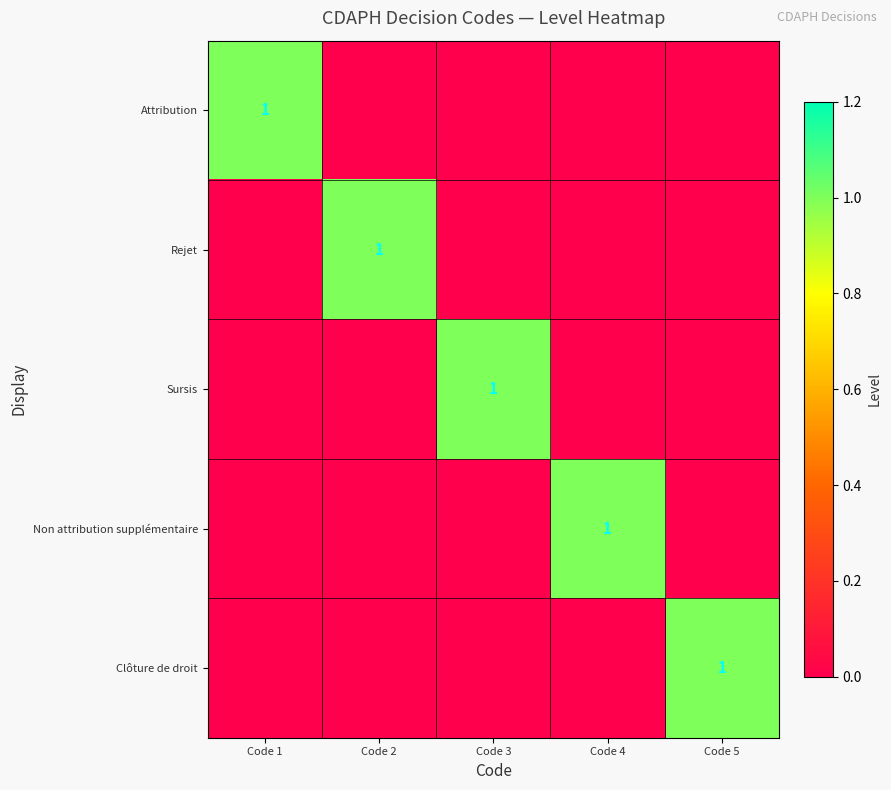

True or false: Clôture de droit has a value of 1 at Code 5.

True